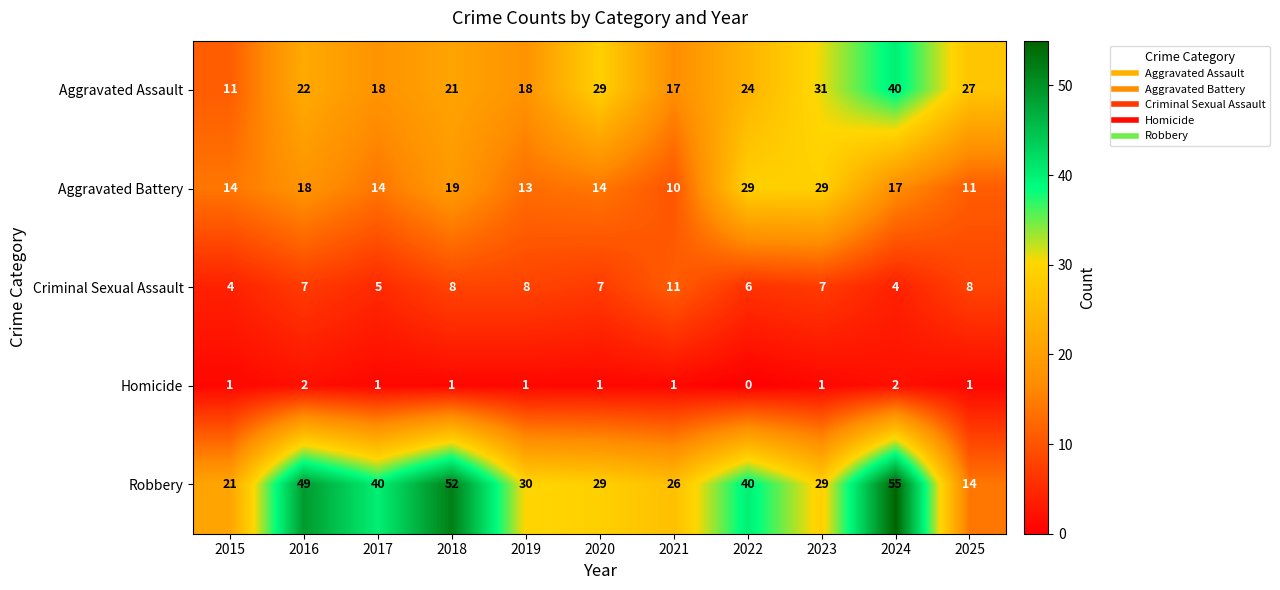

Which series has the largest range (max minus min)?

Robbery